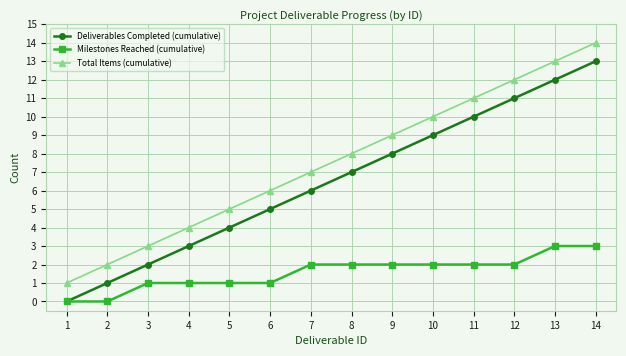

What are all the series names shown in the legend?

Deliverables Completed (cumulative), Milestones Reached (cumulative), Total Items (cumulative)